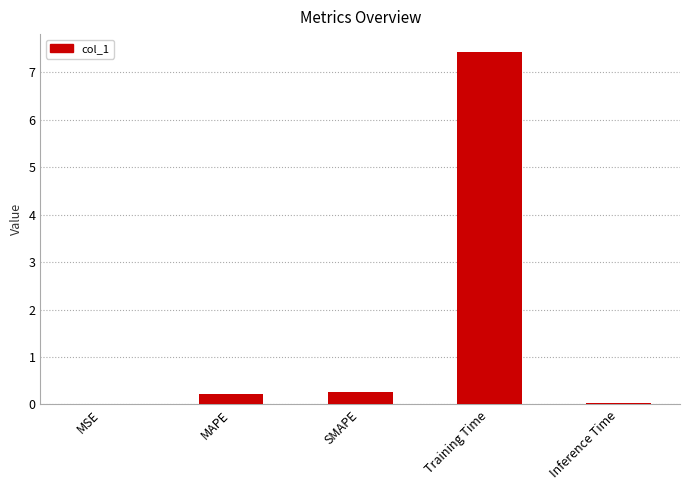

What is the sum of all values?

7.9